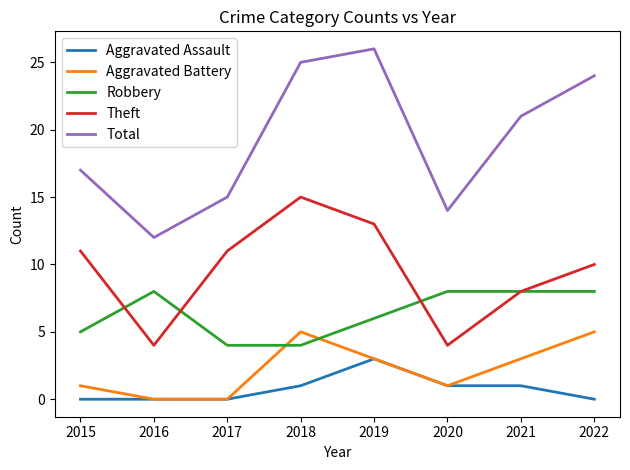

What is the sum of the Total values at 2020 and 2022?

38